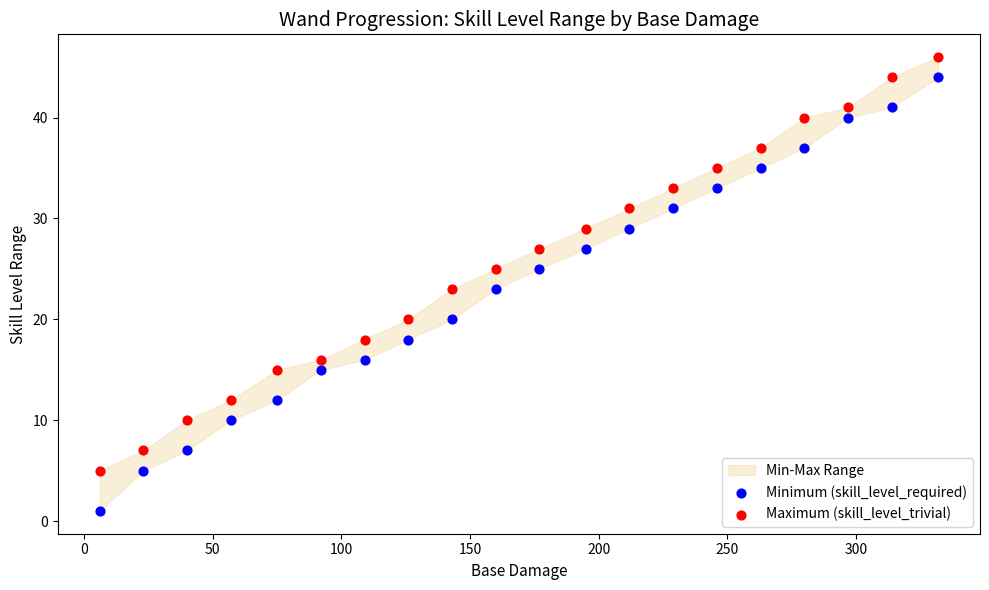

What is the X range (max minus min) for the scatter plot?

326